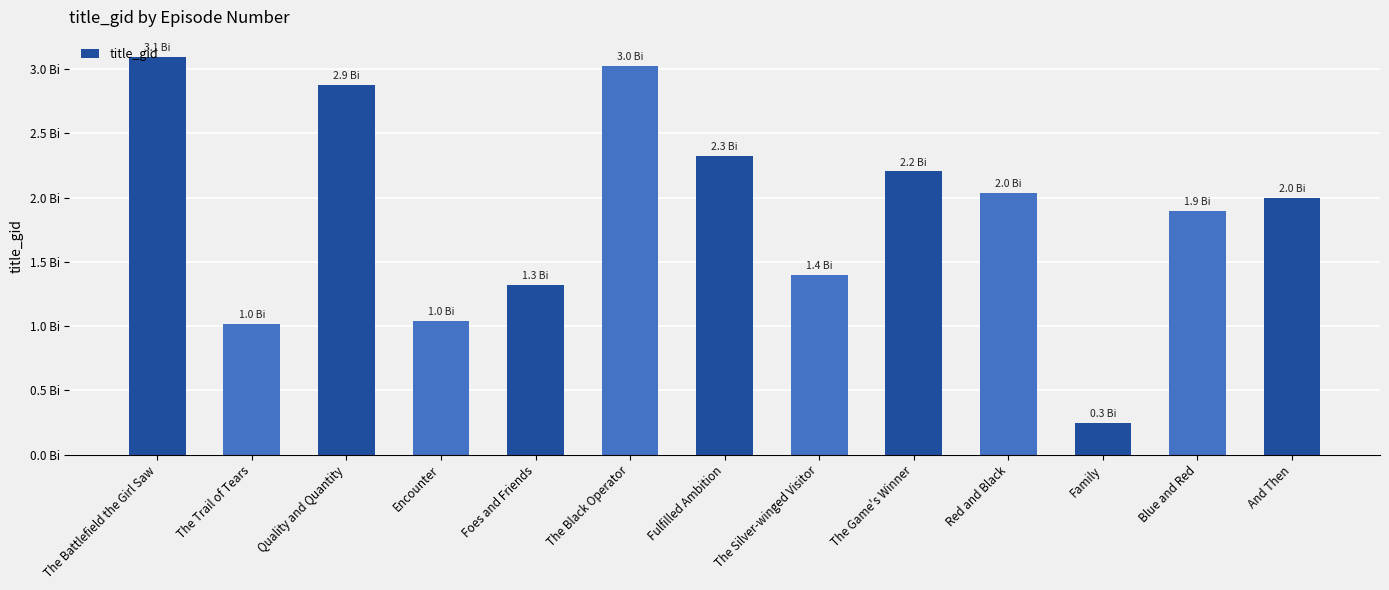

Which category has the highest value across all series?

The Battlefield the Girl Saw